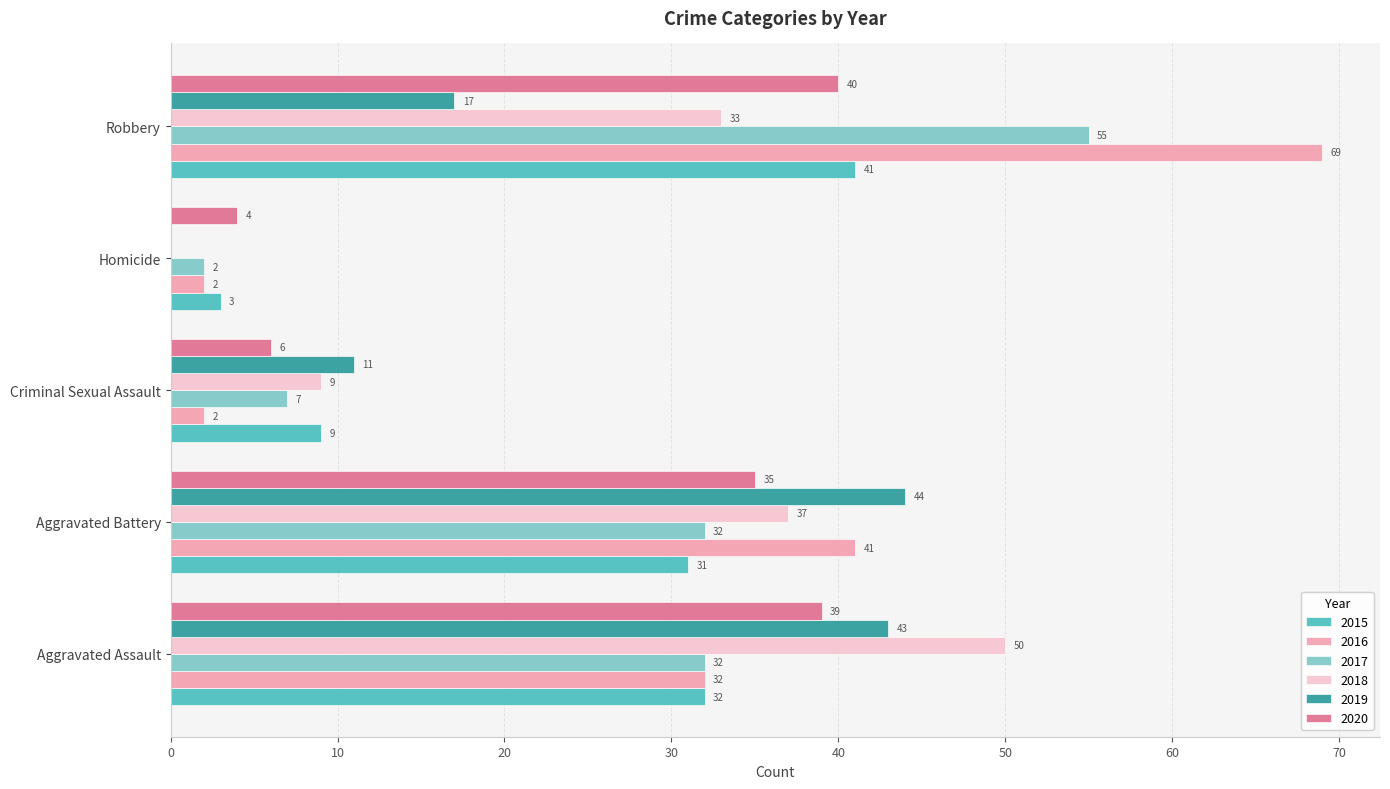

Which label corresponds to the largest value in the chart?

Robbery